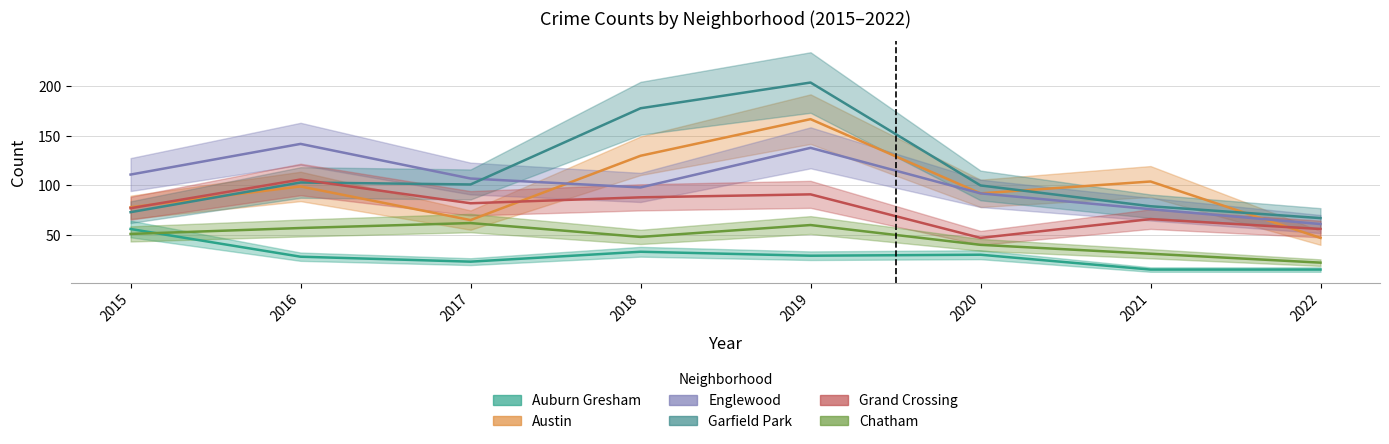

What is the highest value of the Chatham series?

62